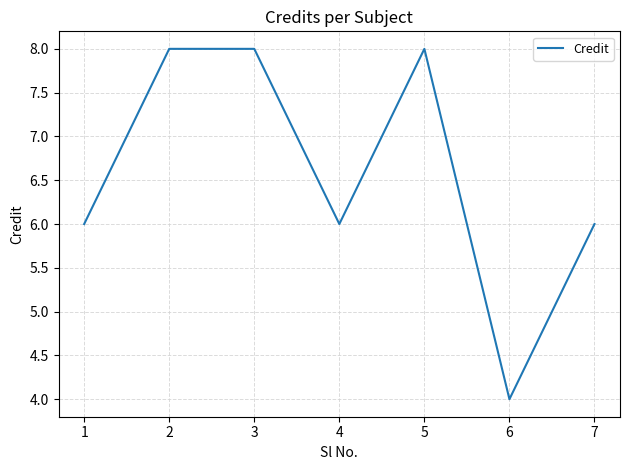

Reading right to left, list all the values displayed in this chart.

7=6	6=4	5=8	4=6	3=8	2=8	1=6